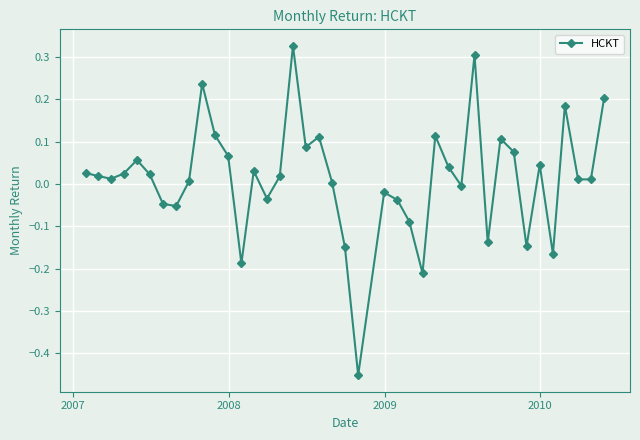

What is the difference between the second highest and minimum values?

0.8